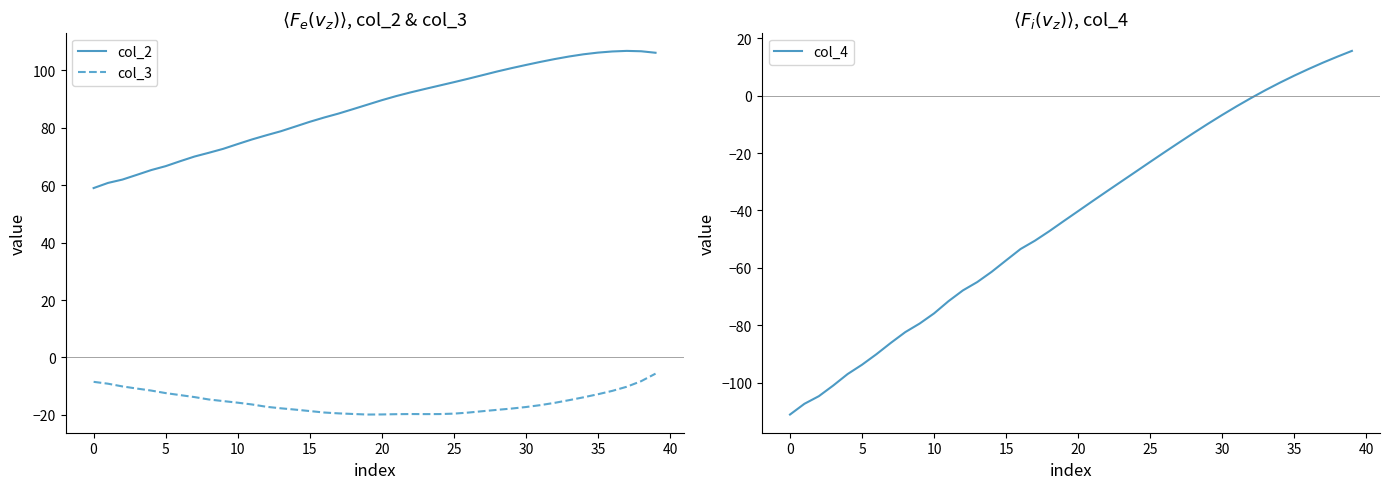

How many values in the col_2 series are below 89?

20